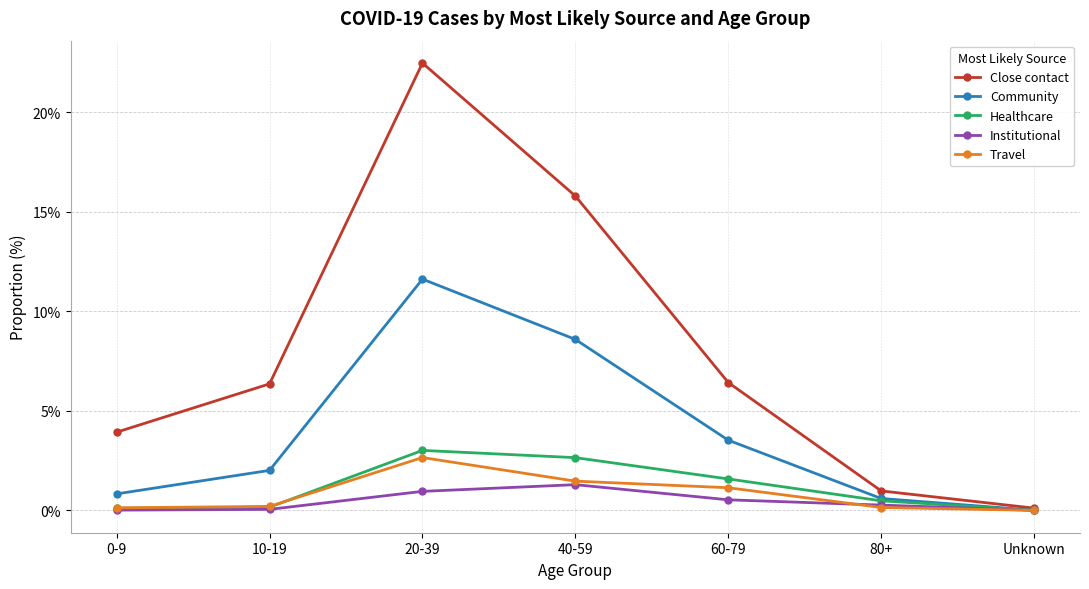

Is it true that Close contact equals 6.4 at 10-19?

True